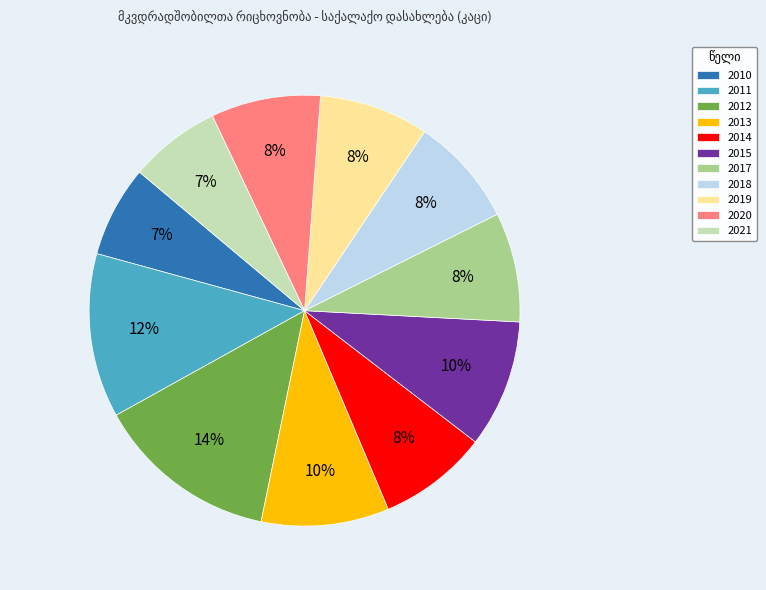

Is there any slice that represents more than half of the pie?

No